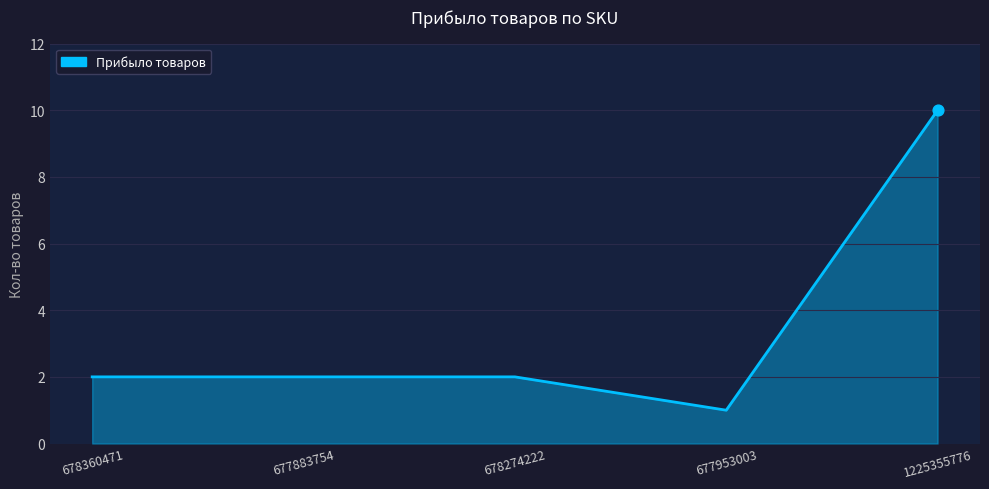

Which has a higher value, 1225355776 or 677953003?

1225355776